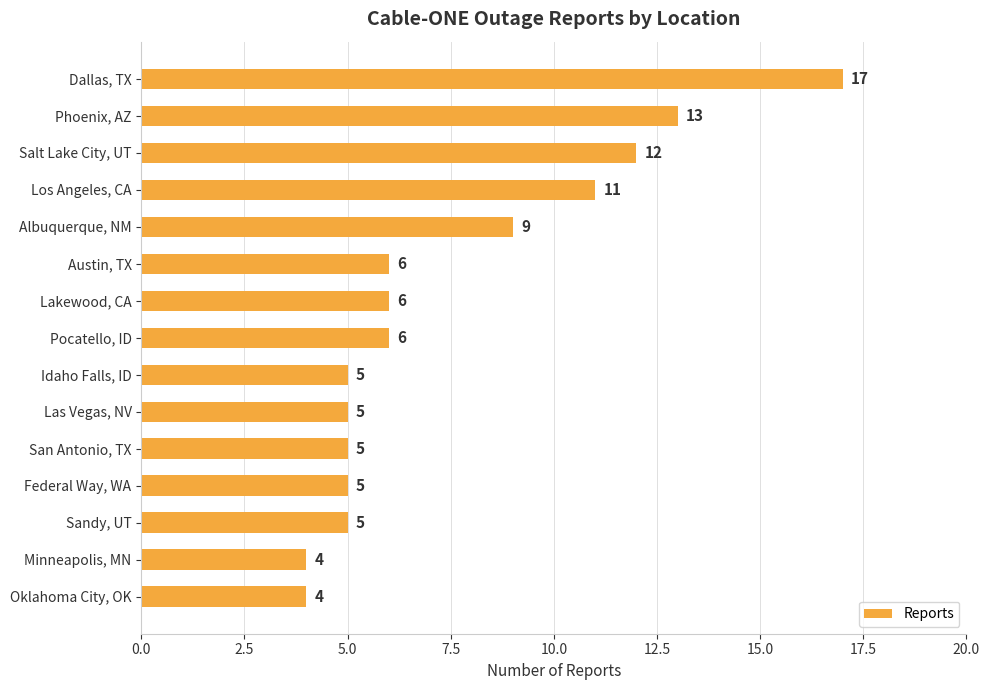

What is the maximum value shown in the chart?

17